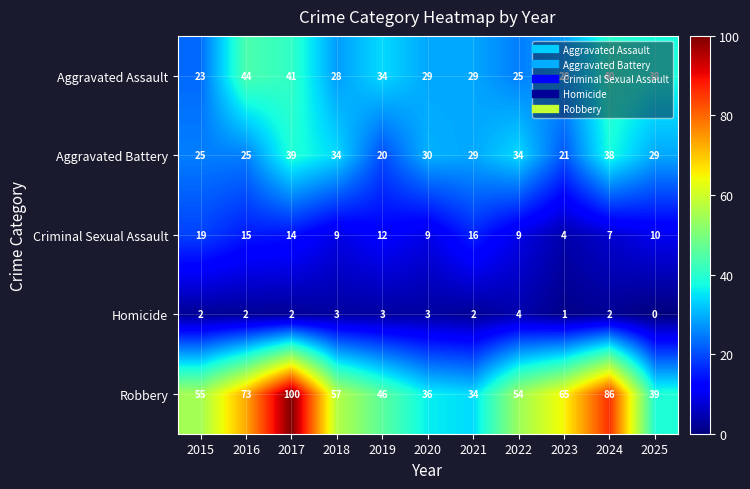

Which label corresponds to the smallest value in the chart?

2025